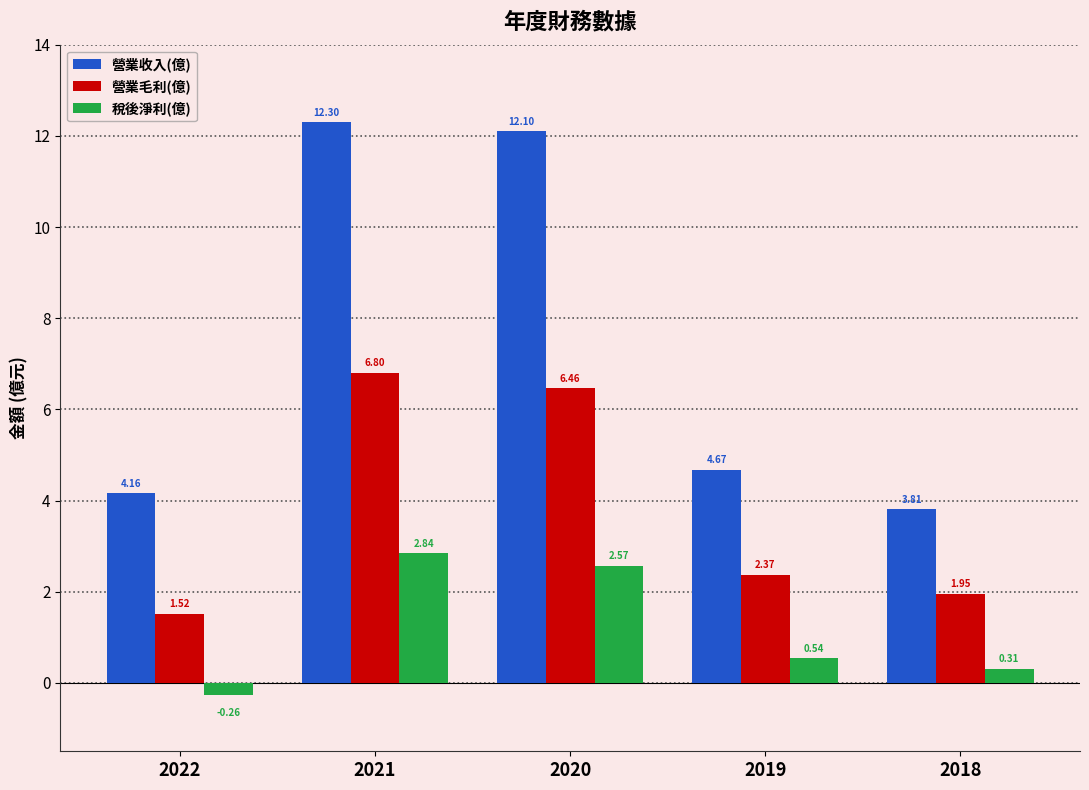

How many bars are there in each group?

3